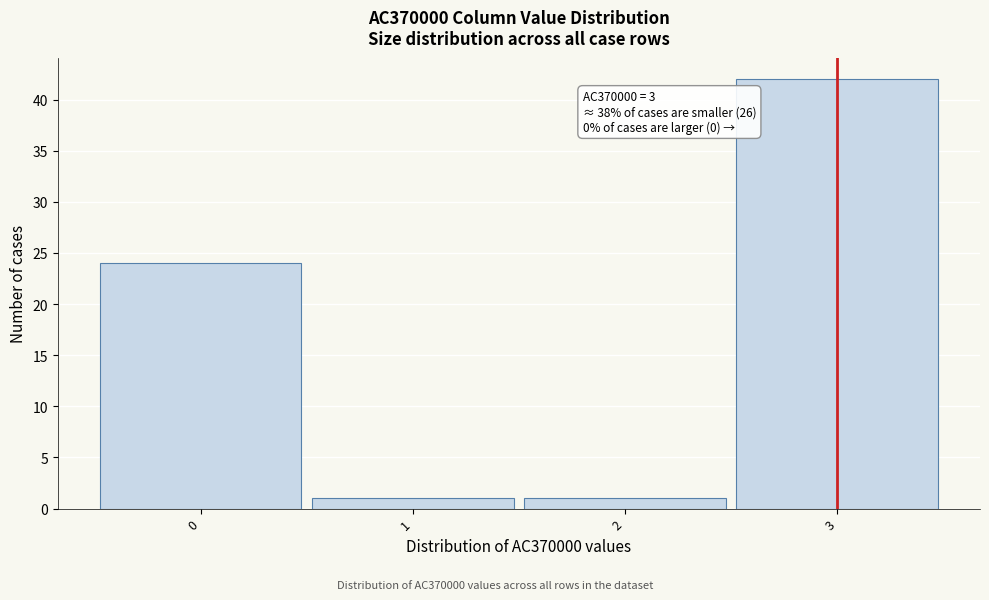

Reading left to right, transcribe all the data shown in this chart.

24	1	1	42